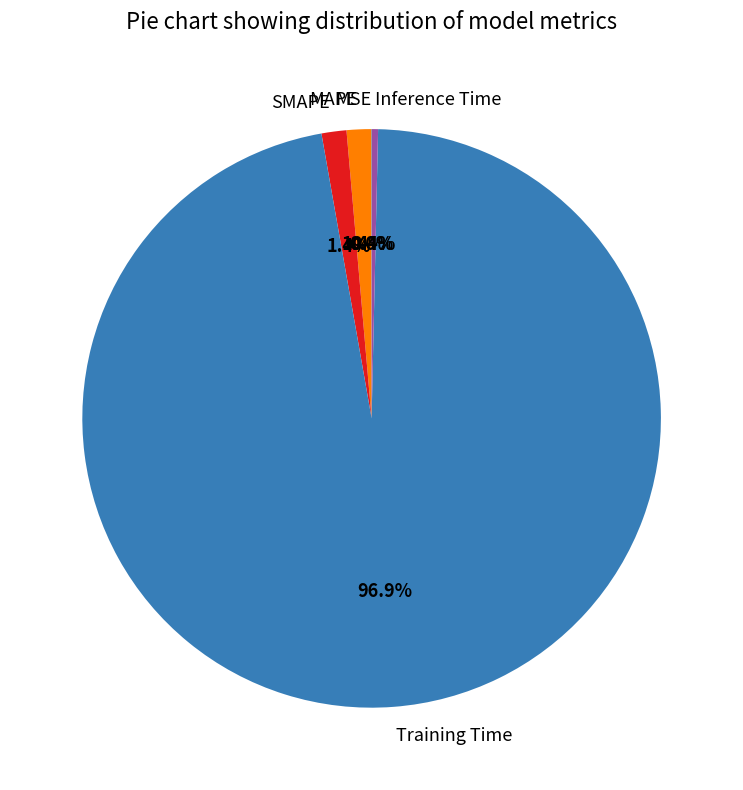

To the nearest percent, what percentage of the pie is SMAPE?

1%